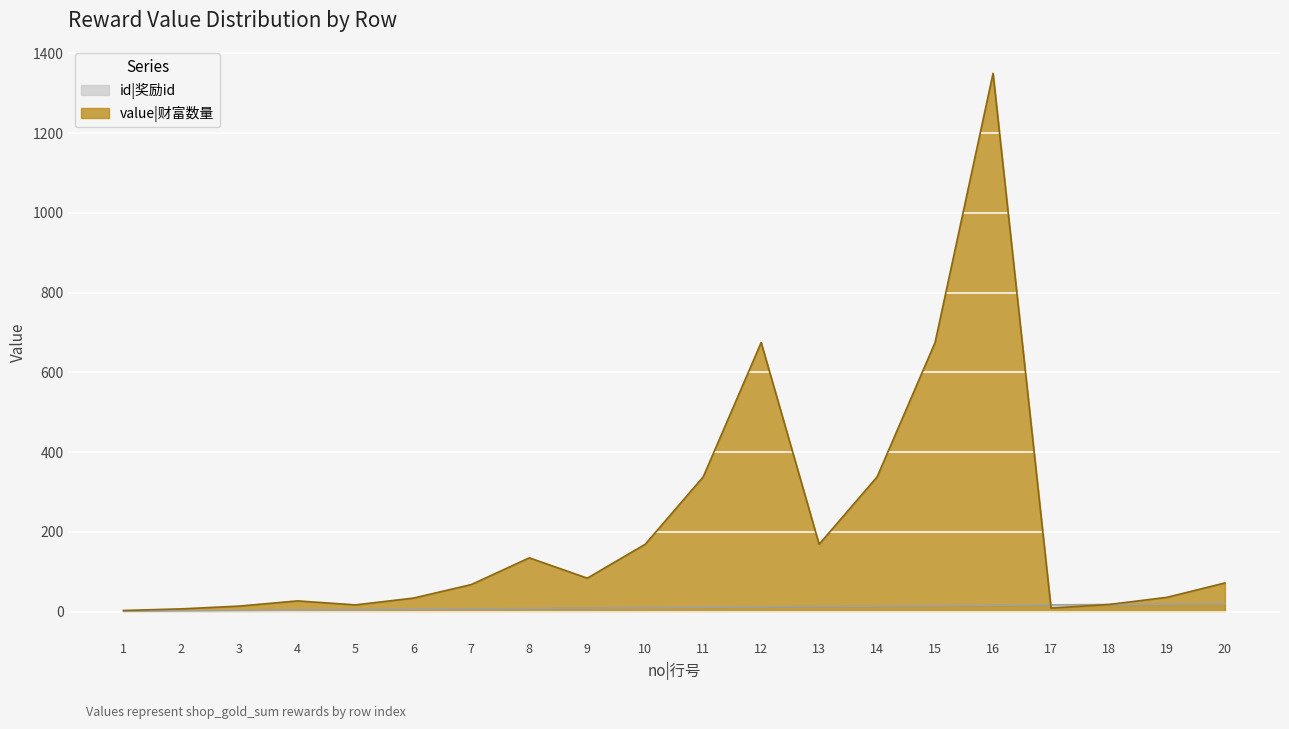

True or false: value|财富数量 has more than 0 interior local peaks.

True